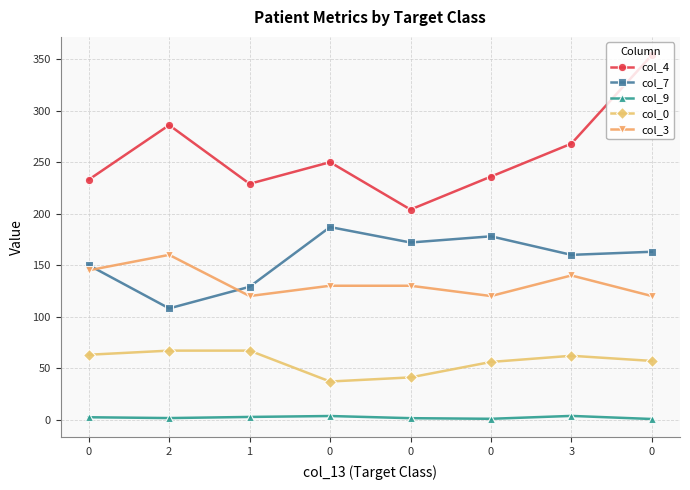

Reading right to left, list all the values displayed in this chart.

col_4: 354.0	268.0	236.0	204.0	250.0	229.0	286.0	233.0
col_7: 163.0	160.0	178.0	172.0	187.0	129.0	108.0	150.0
col_9: 0.6	3.6	0.8	1.4	3.5	2.6	1.5	2.3
col_0: 57.0	62.0	56.0	41.0	37.0	67.0	67.0	63.0
col_3: 120.0	140.0	120.0	130.0	130.0	120.0	160.0	145.0